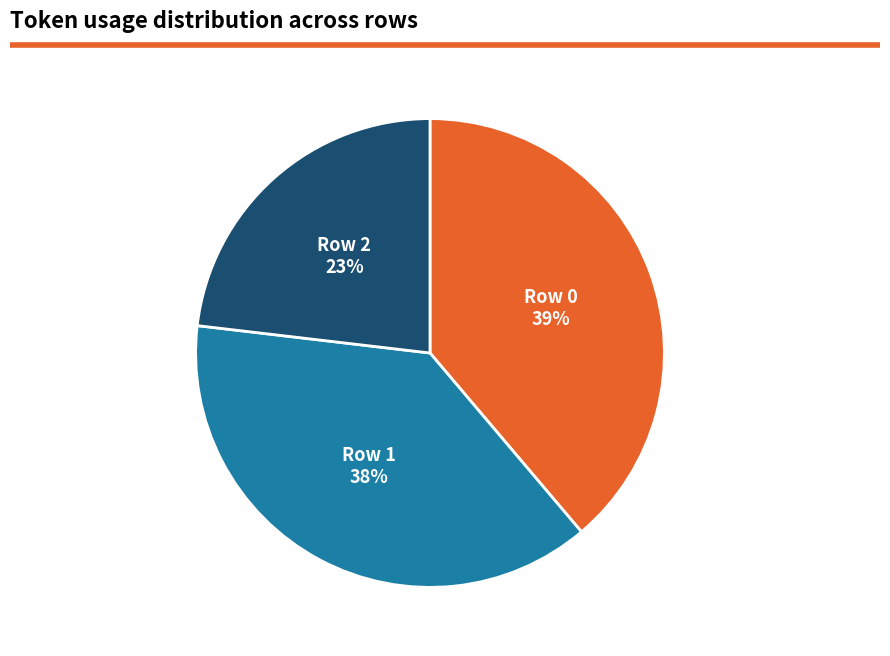

Between Row 2 and Row 0, which is larger?

Row 0